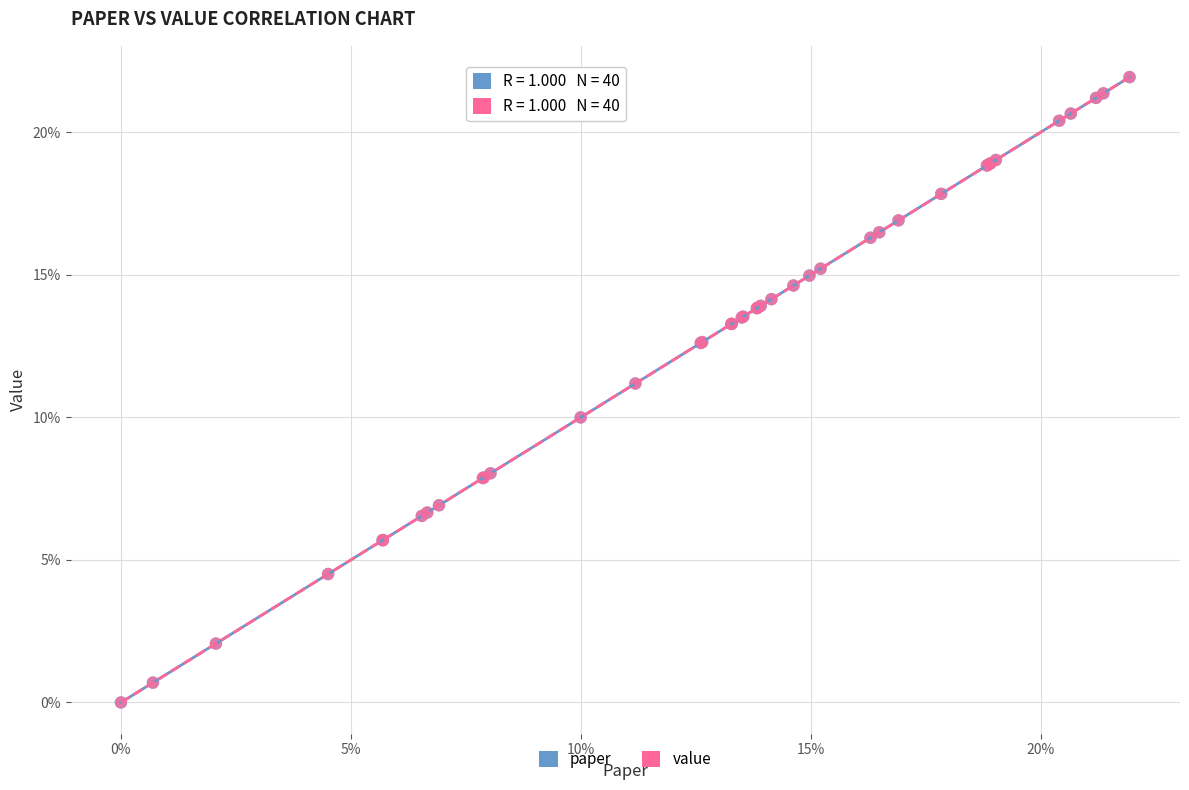

What are all the series names shown in the legend?

paper, value